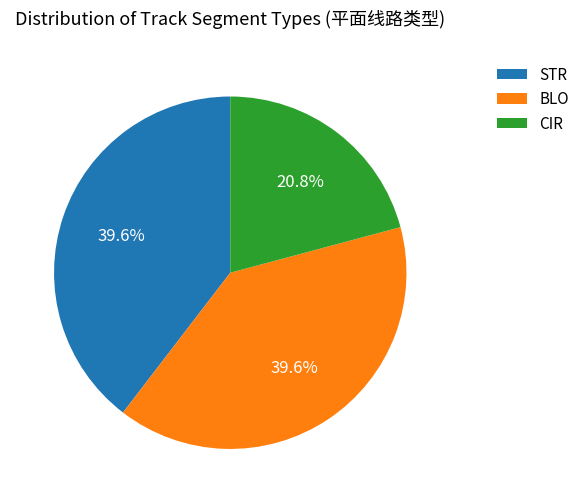

To the nearest percent, what is the average slice percentage?

33%